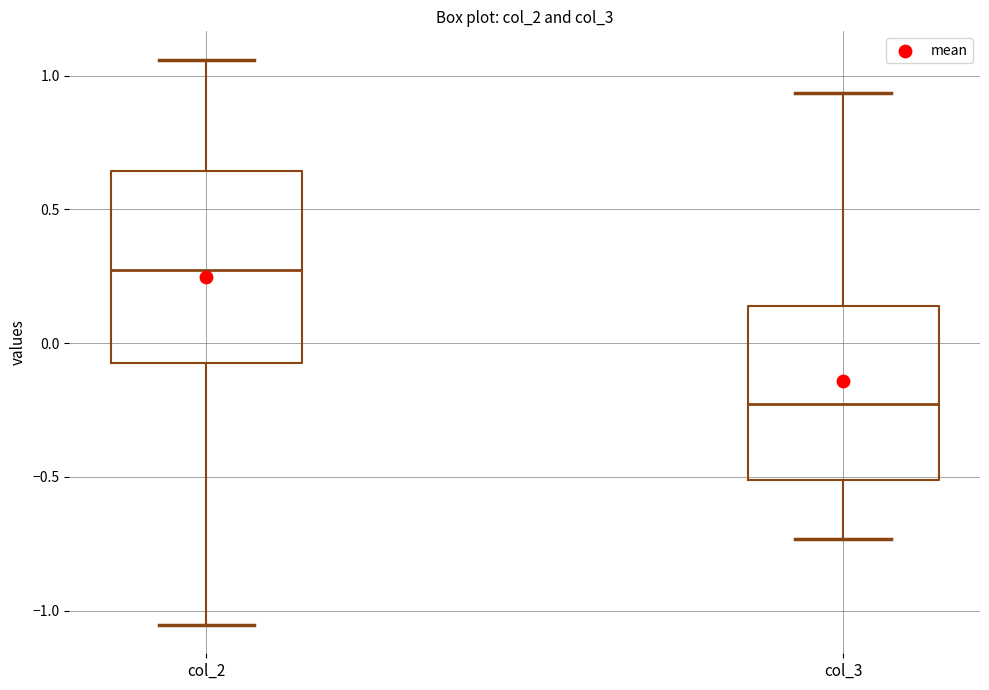

Reading left to right, transcribe this box plot: for each box, give where its median line is, the range the box spans, and where its two whiskers end, as read against the y-axis. The values are not printed on the chart, so give them approximately, as read against the axis.

col_2: median 0.25, box -0.05 to 0.65, whiskers -1.05 to 1.05
col_3: median -0.25, box -0.50 to 0.15, whiskers -0.75 to 0.95